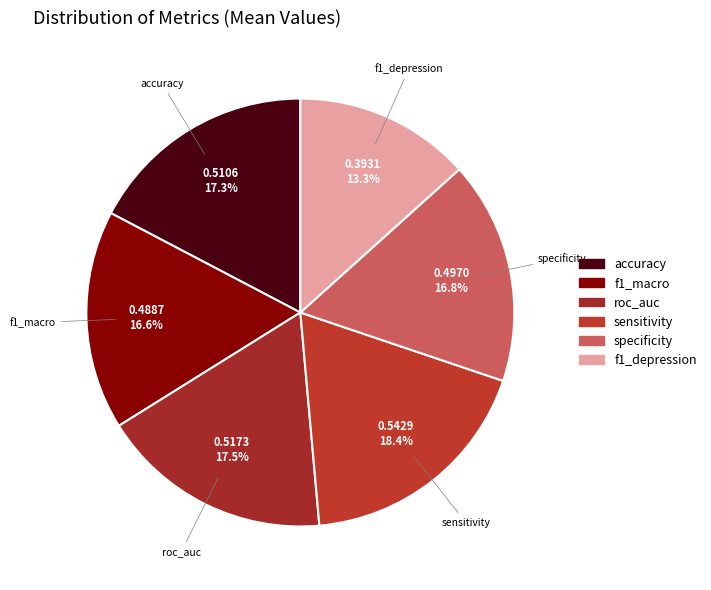

Which has a higher value, sensitivity or f1_depression?

sensitivity